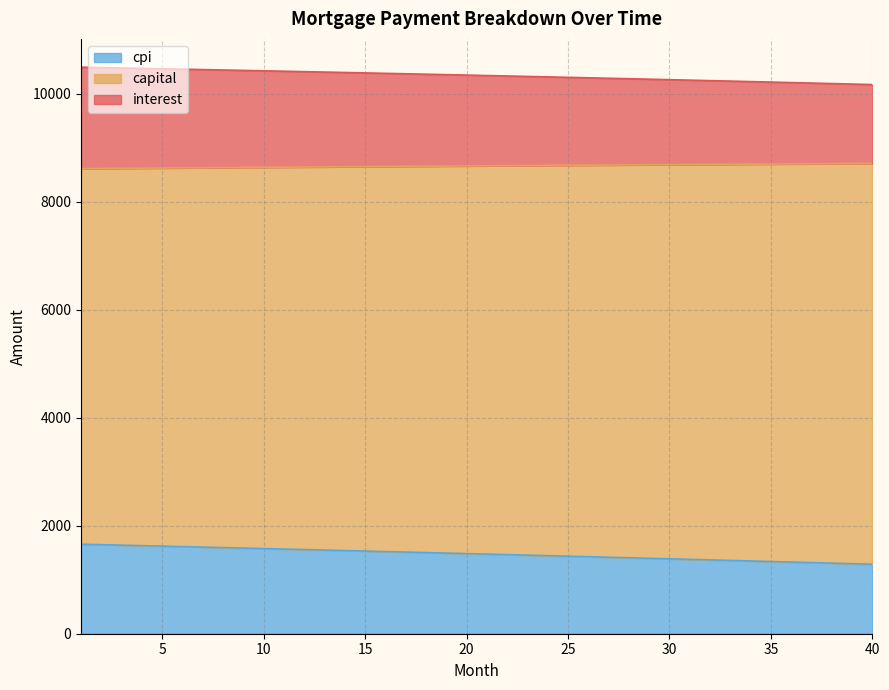

What is the total value across all series at 40?

10170.8